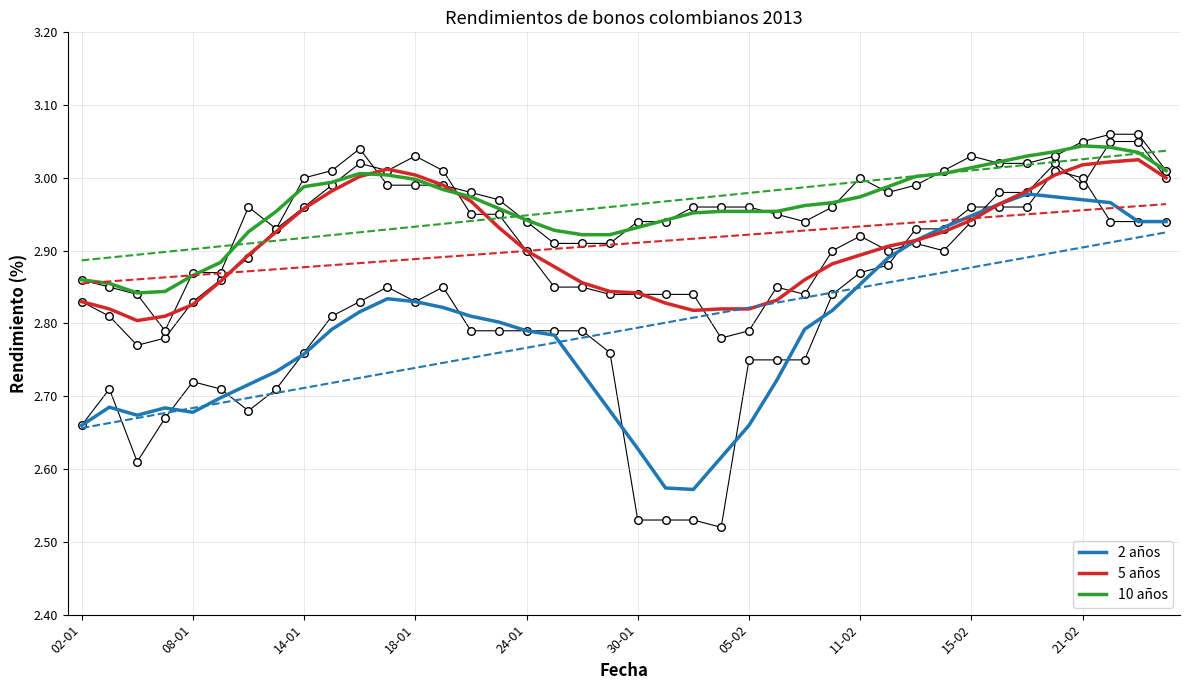

Which series has the largest total across all categories?

10 años